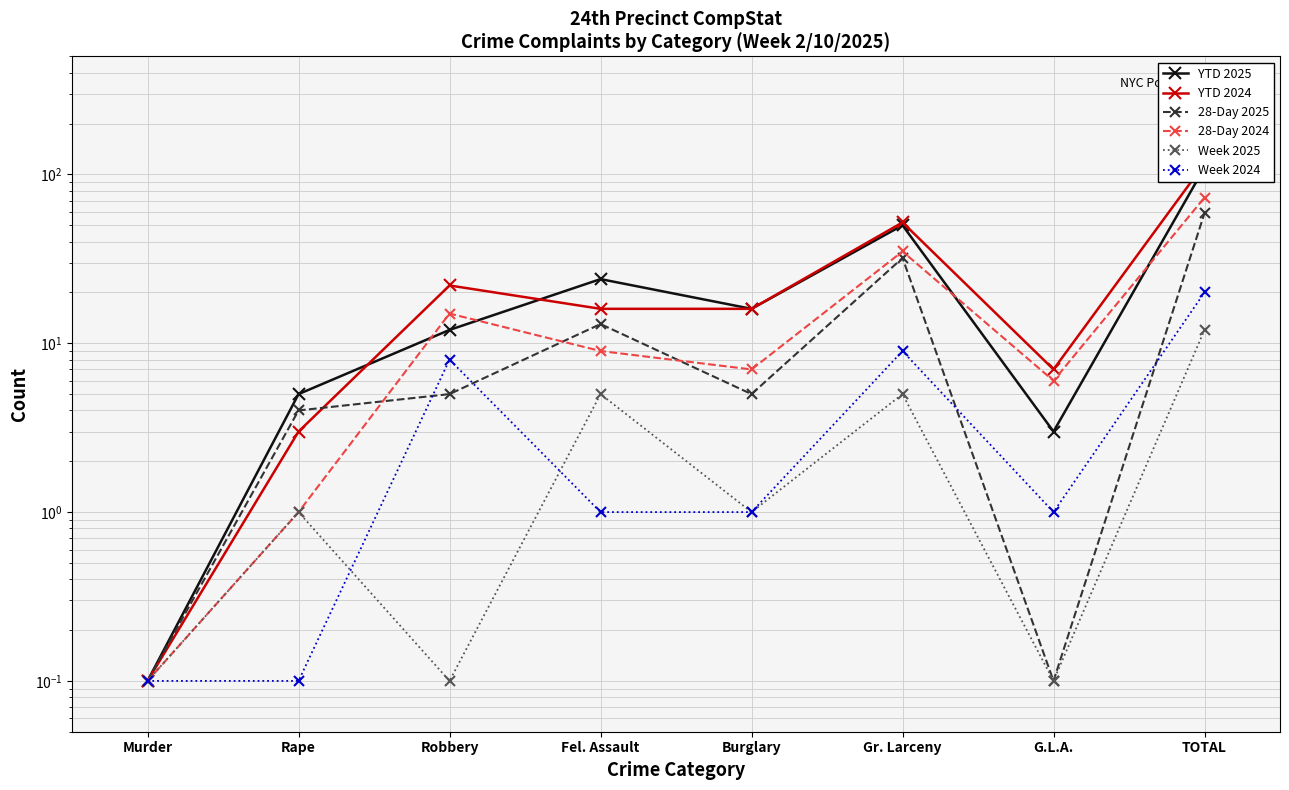

Which category has the lowest value across all series?

Murder